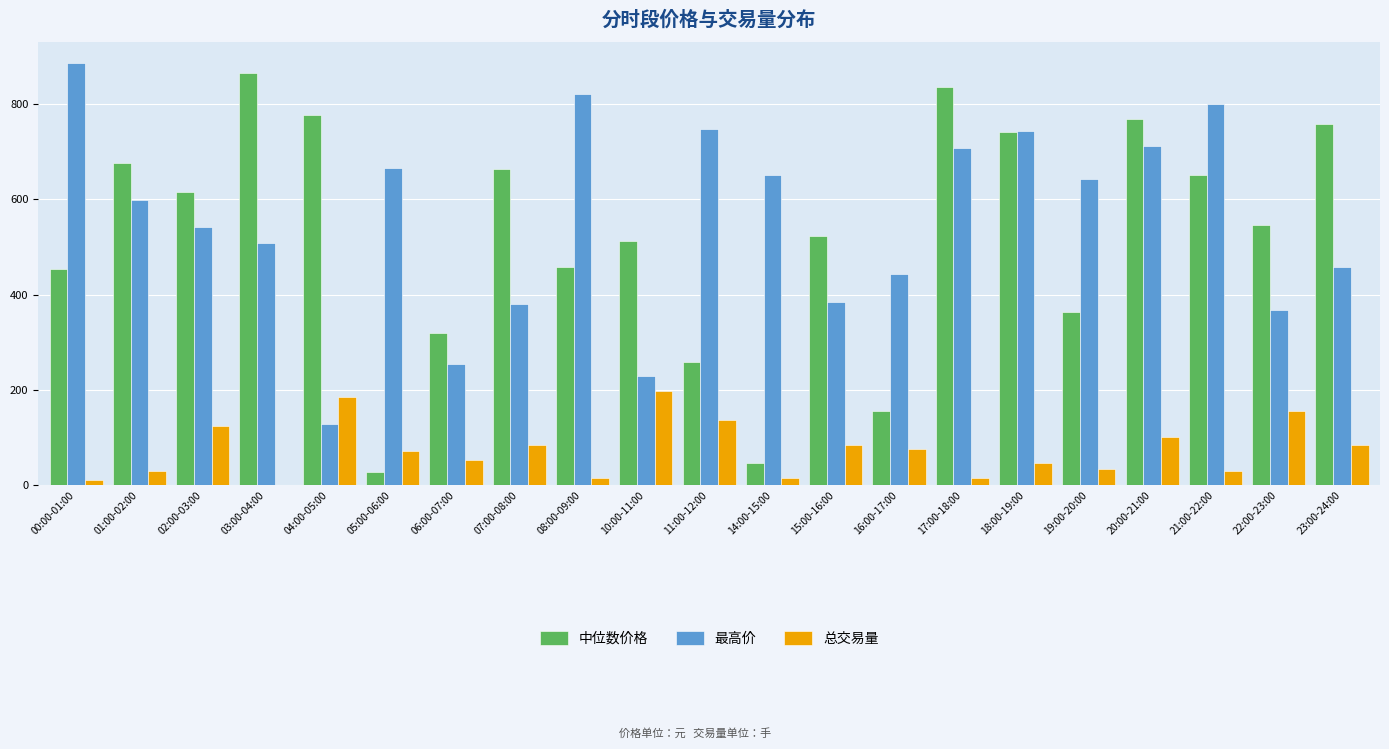

True or false: 中位数价格 has a value of 364.2 at 19:00-20:00.

True